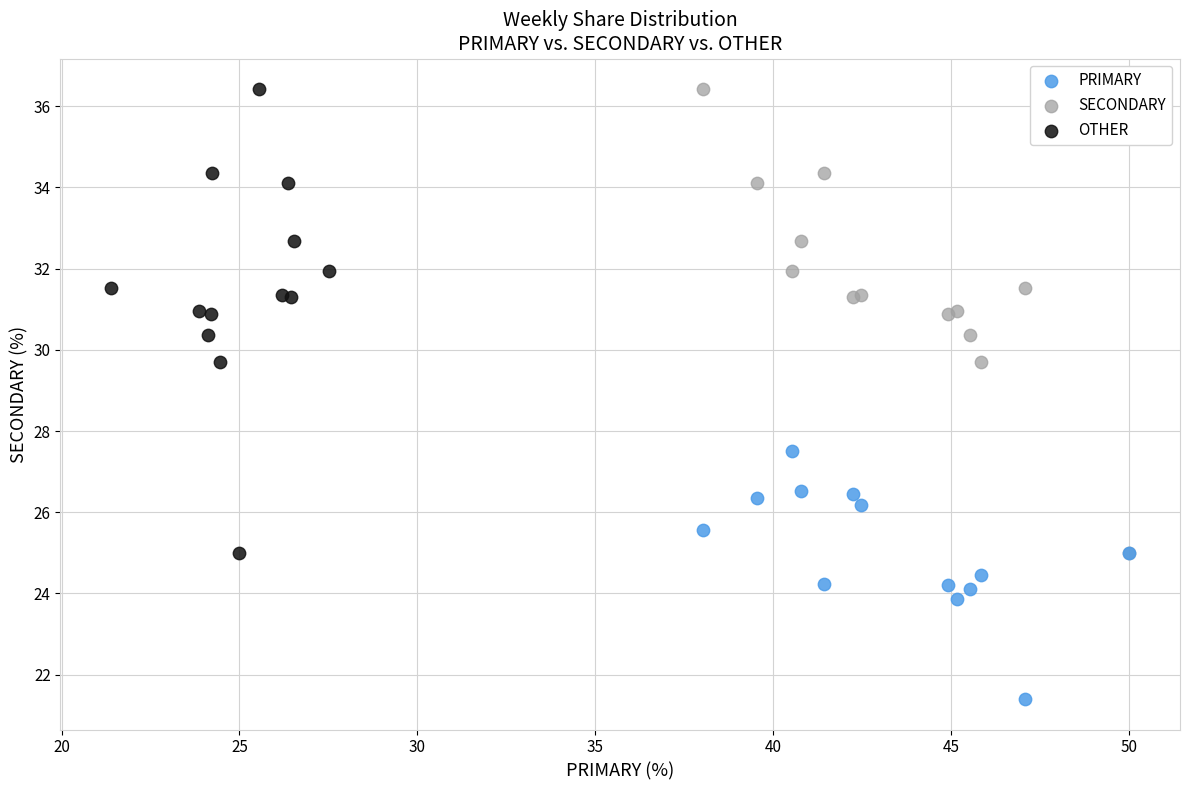

Which series contains the lowest Y value?

PRIMARY